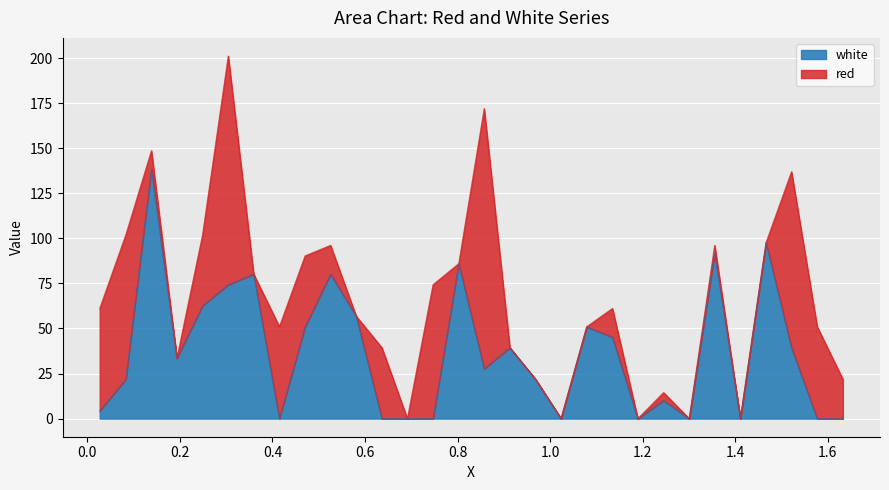

What is the highest value of the white series?

138.5